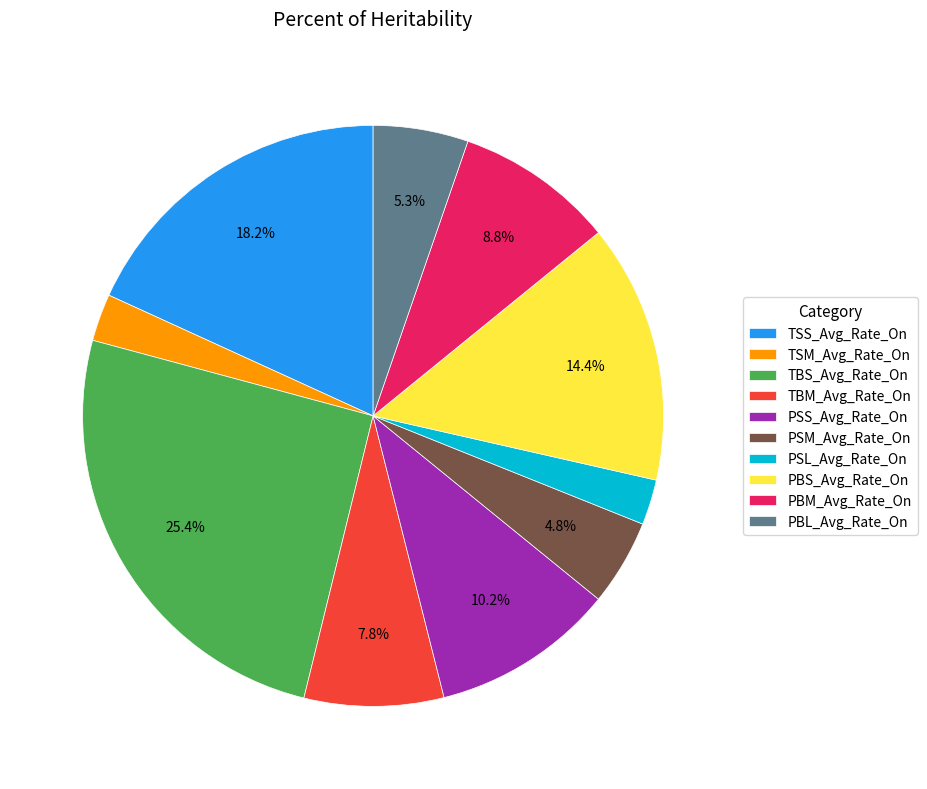

How much of the chart is everything except TBM_Avg_Rate_On?

92.2%